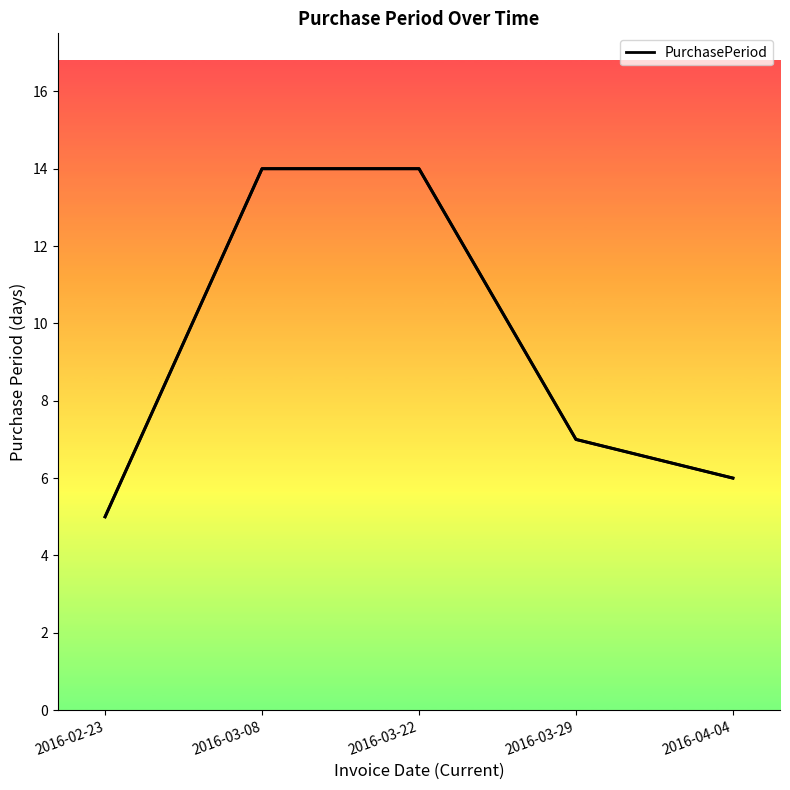

True or false: there are more than 1 points higher than both neighbors.

False